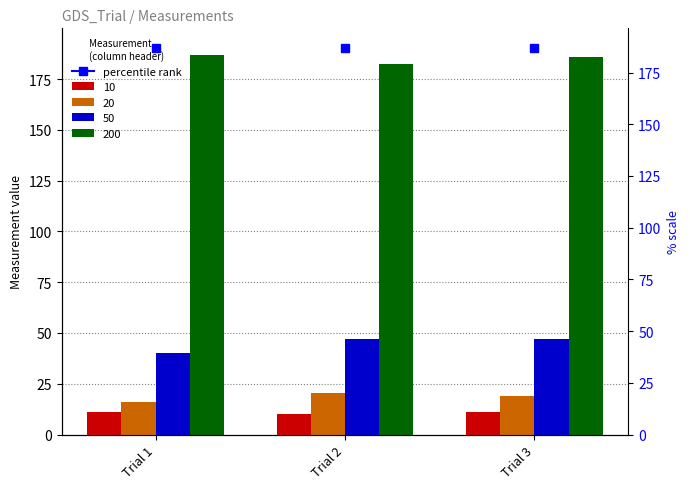

At which label does 20 first exceed 19?

Trial 2